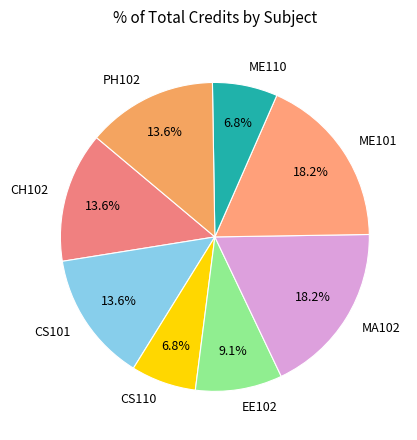

The CS110 slice represents 15% of the pie. True or false?

False